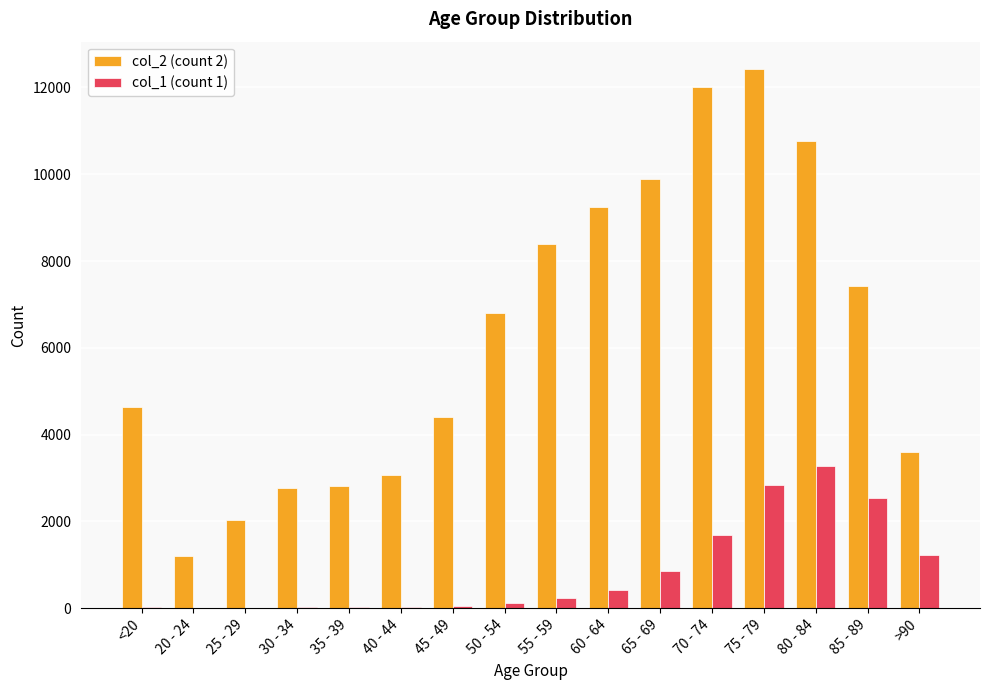

Which category has the highest value in the col_2 (count 2) series?

75 - 79